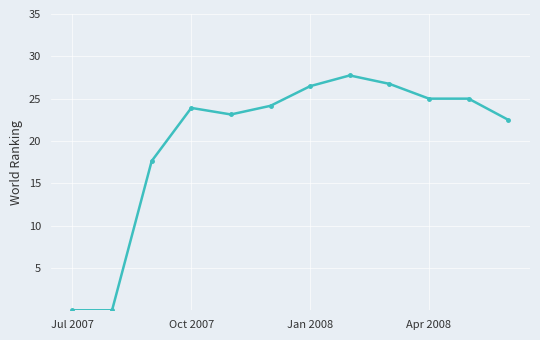

How many lines are shown in the chart?

1